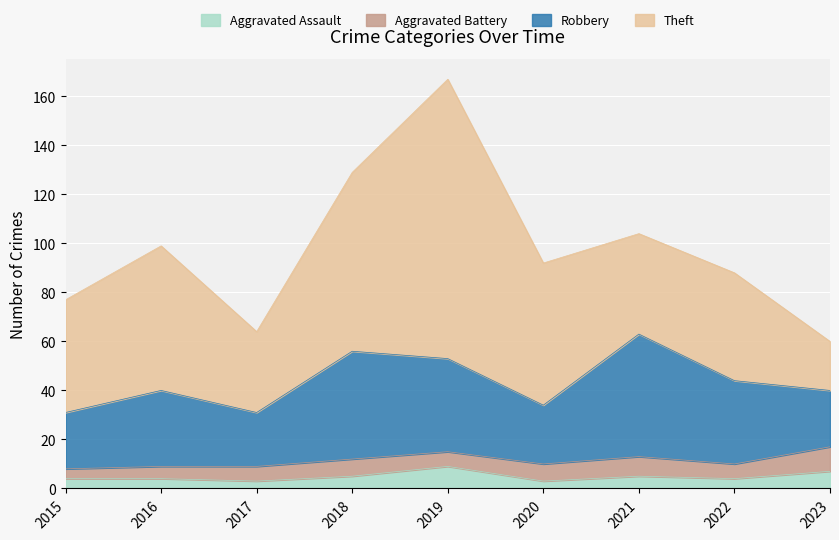

What is the highest value of the Robbery series?

50